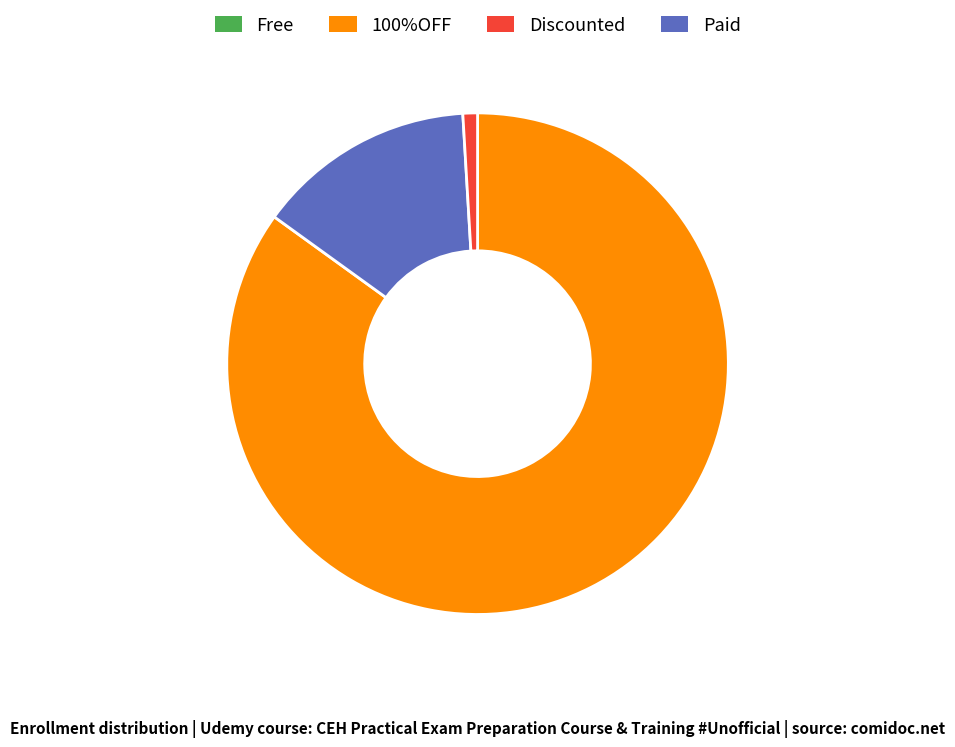

Is there any slice that represents more than half of the pie?

Yes